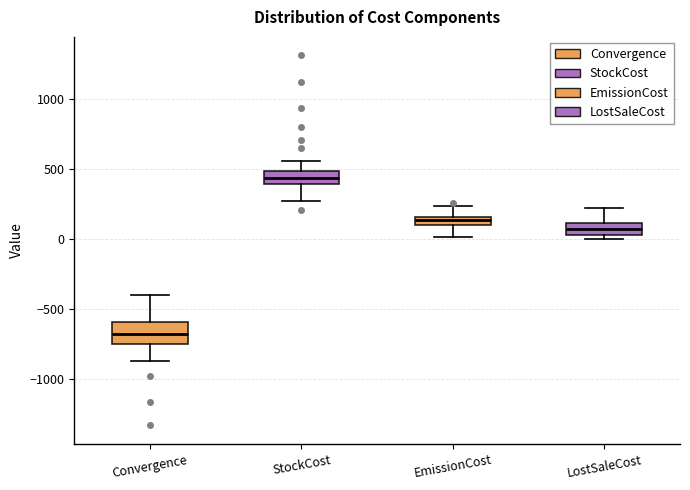

Where is the lower edge of the box for EmissionCost on the y-axis? The values are not printed on the chart, so give them approximately, as read against the axis.

100